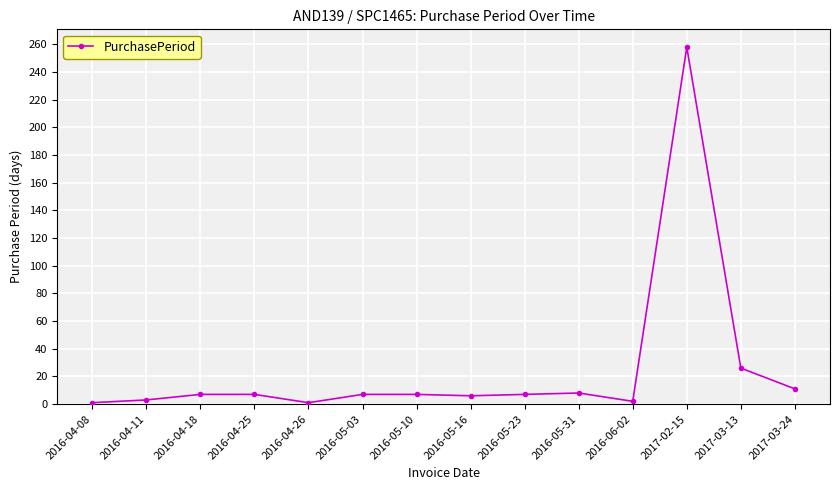

What is the greatest value displayed?

258